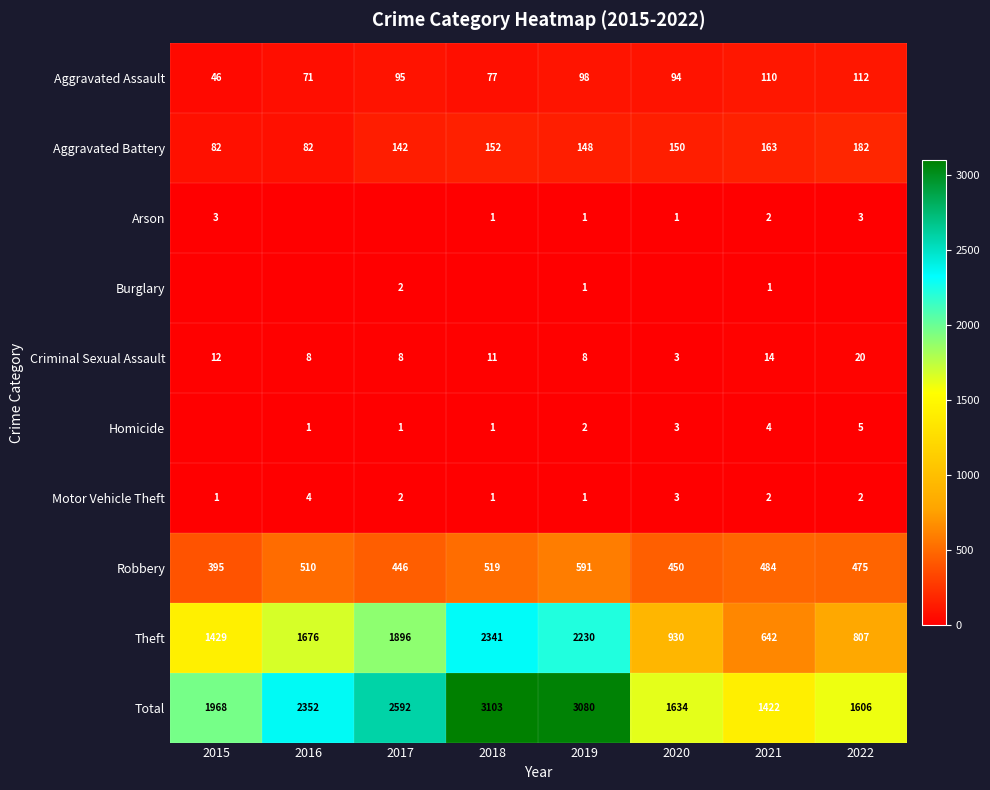

What is the total value across all series at 2020?

3268